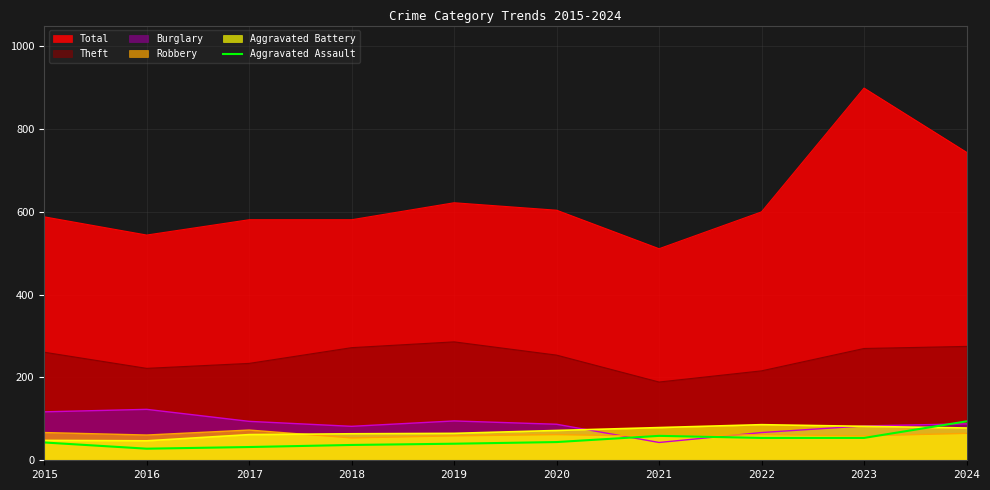

True or false: Total and Robbery cross at least once.

False